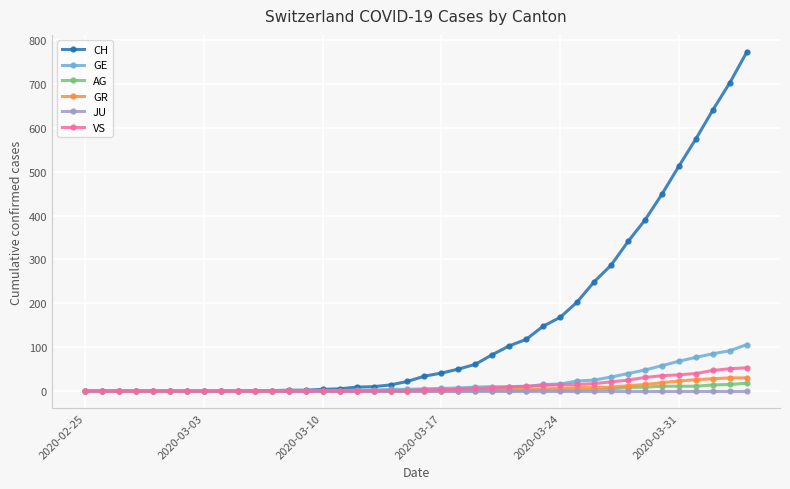

At how many categories does at least one series exceed 304?

8